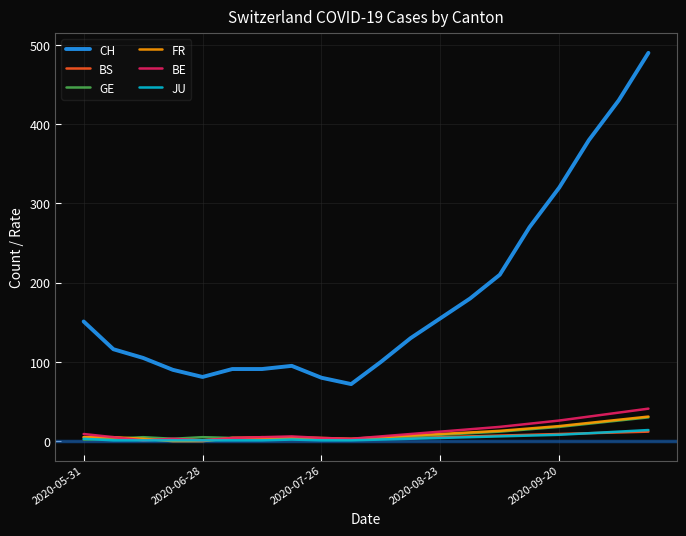

What is the highest value of the BE series?

41